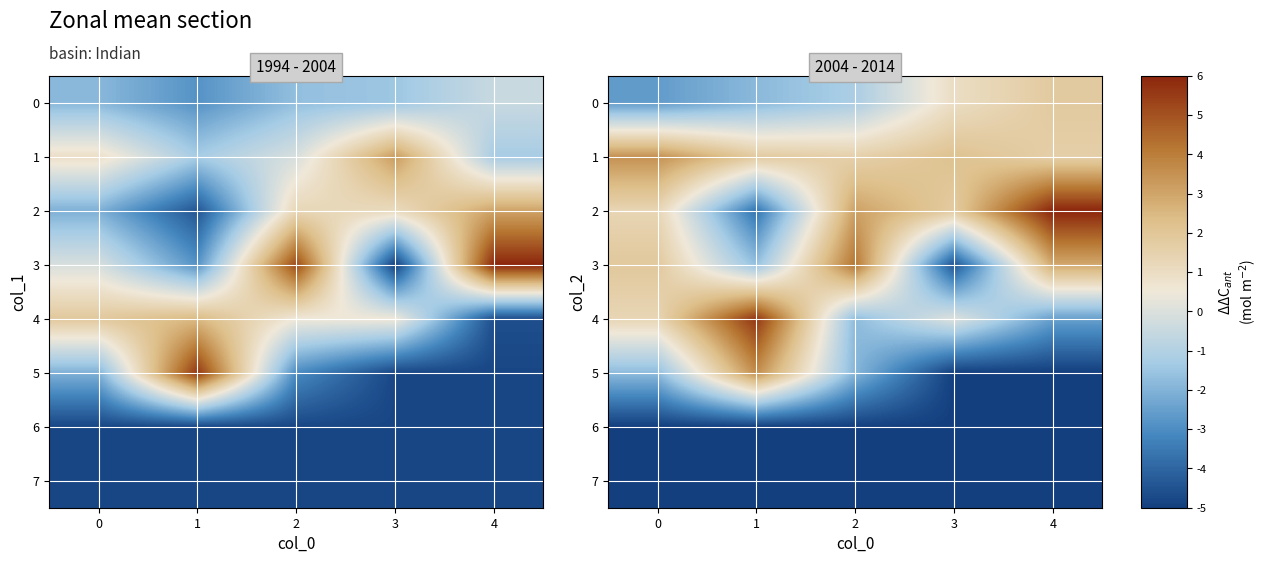

At which category is the sum across all series the highest?

4